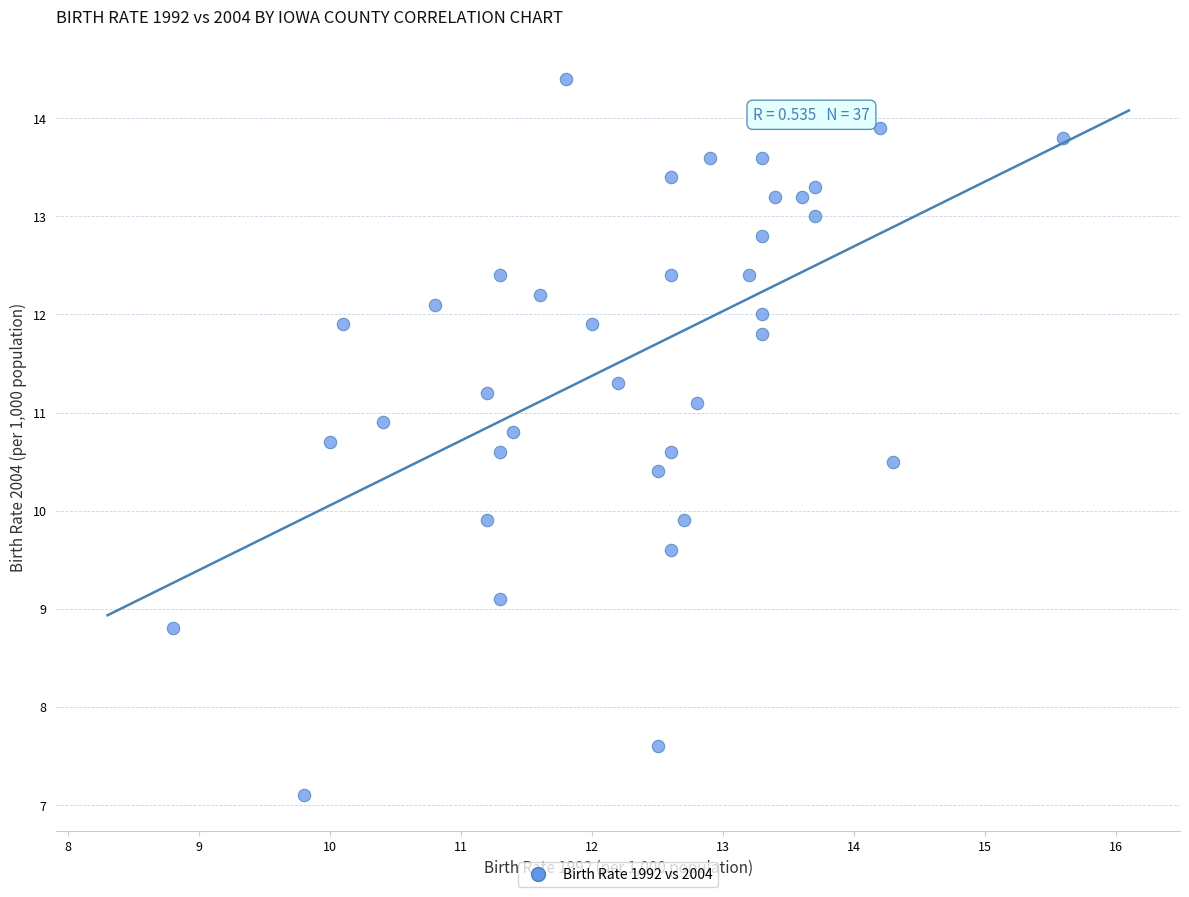

What is the range of Y values (max minus min)?

7.3